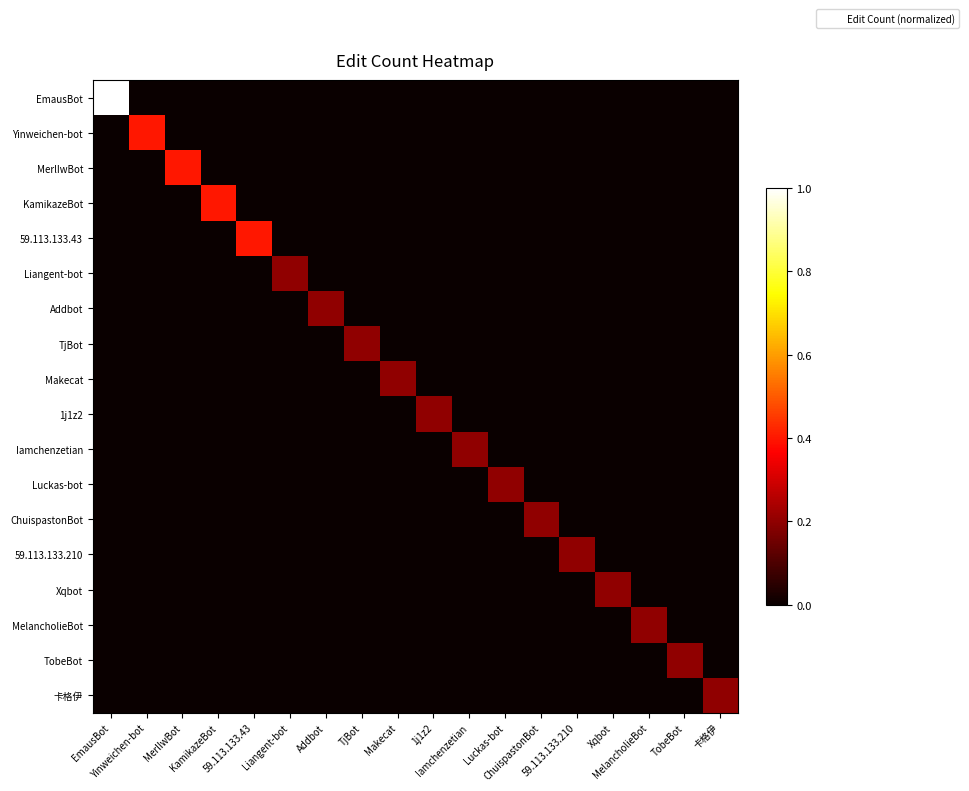

At Liangent-bot, list the series in order from largest to smallest.

Liangent-bot, EmausBot, Yinweichen-bot, MerlIwBot, KamikazeBot, 59.113.133.43, Addbot, TjBot, Makecat, 1j1z2, Iamchenzetian, Luckas-bot, ChuispastonBot, 59.113.133.210, Xqbot, MelancholieBot, TobeBot, 卡格伊